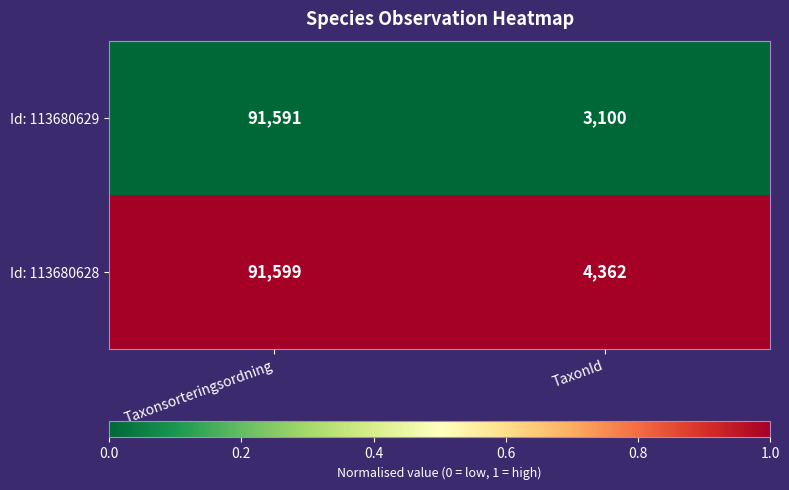

The Id: 113680628 series shows 91599 at Taxonsorteringsordning. True or false?

True